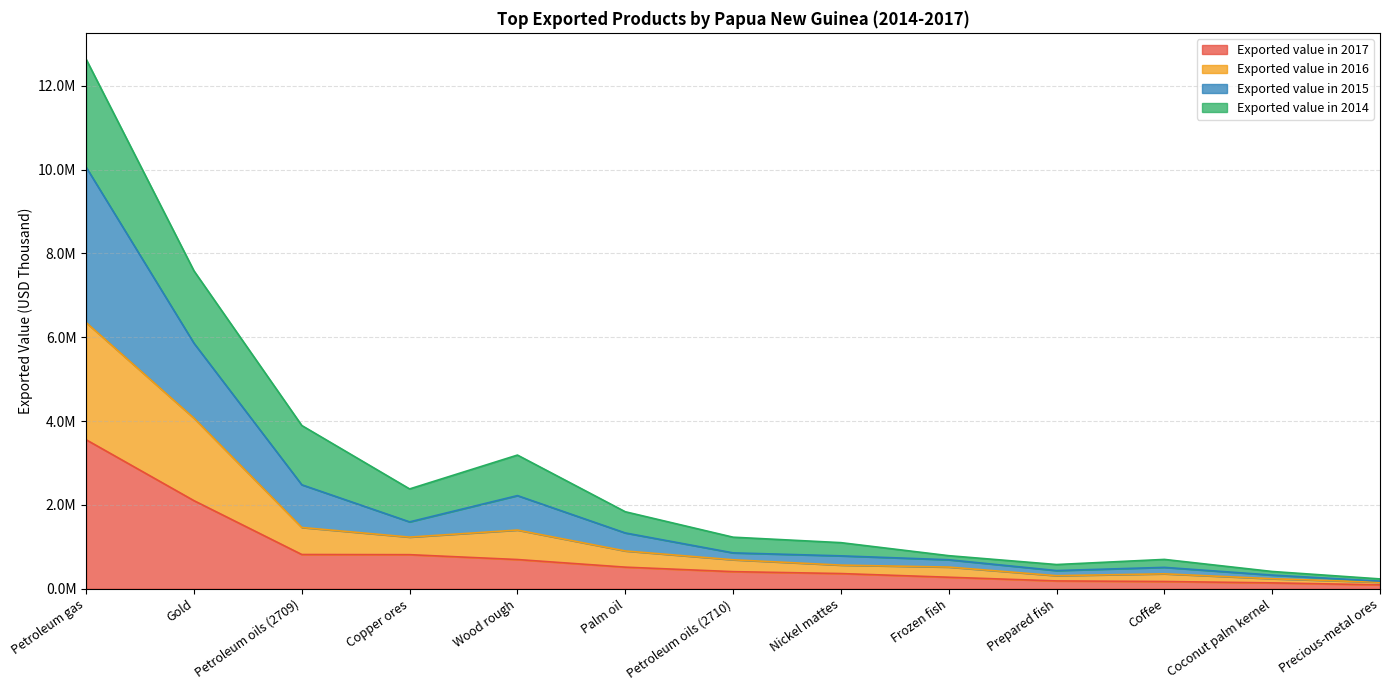

What position from the left is Petroleum gas?

1